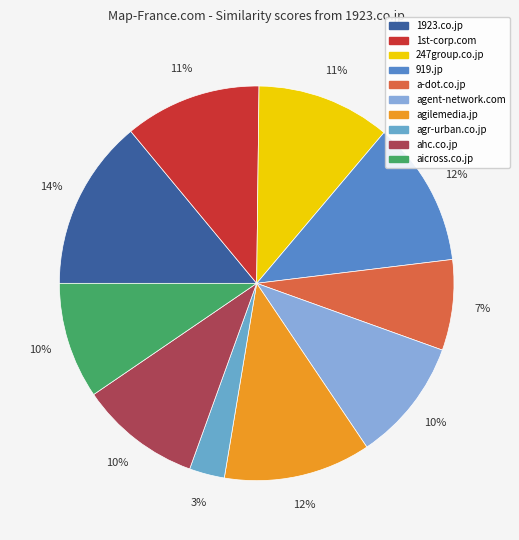

What is the total percentage of 919.jp and agent-network.com?

22.0%